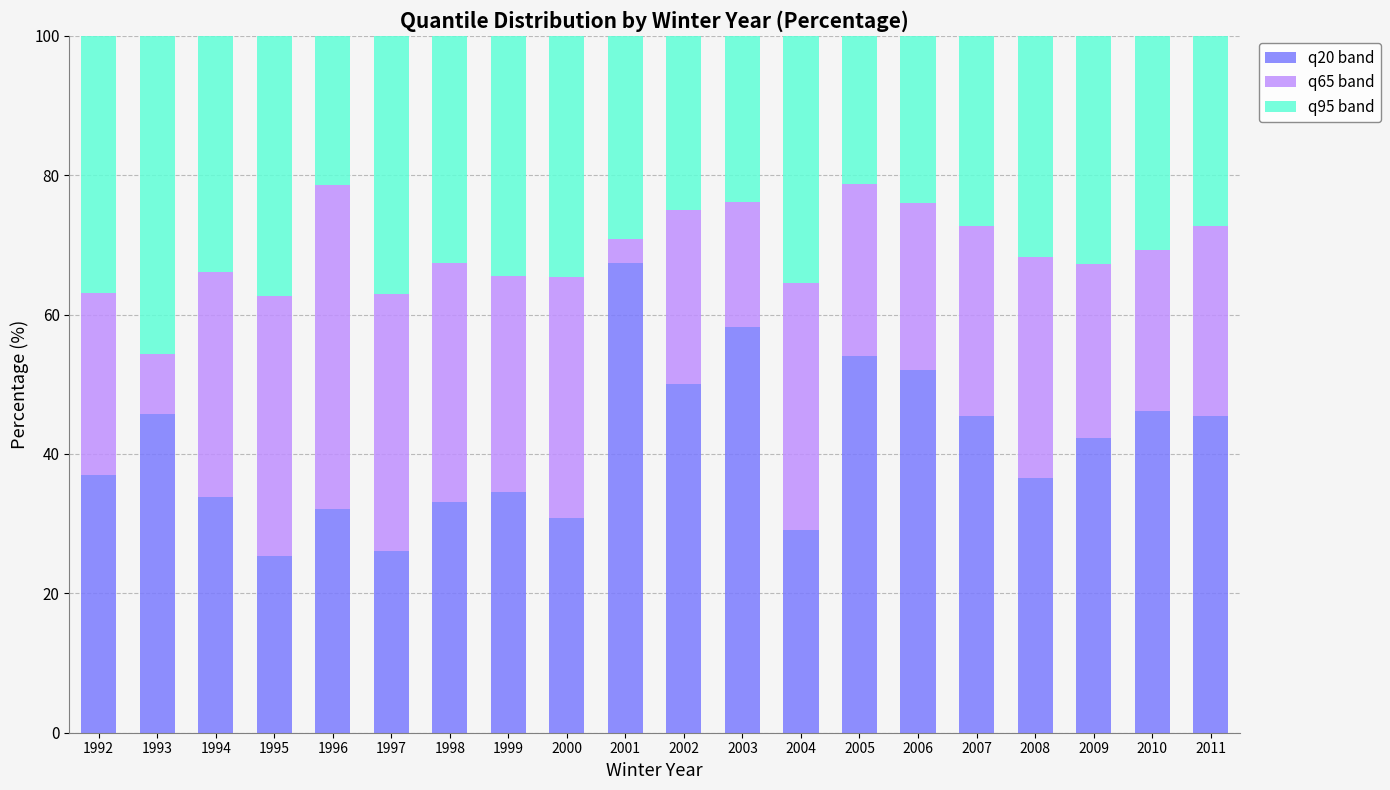

What is the total value across all series at 1995?

100.0